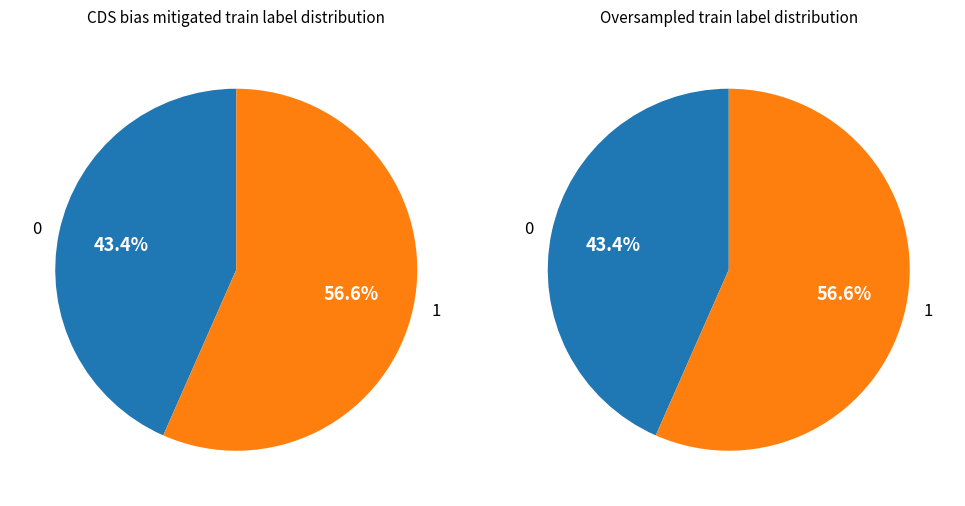

Which series has the largest range (max minus min)?

CDS bias mitigated